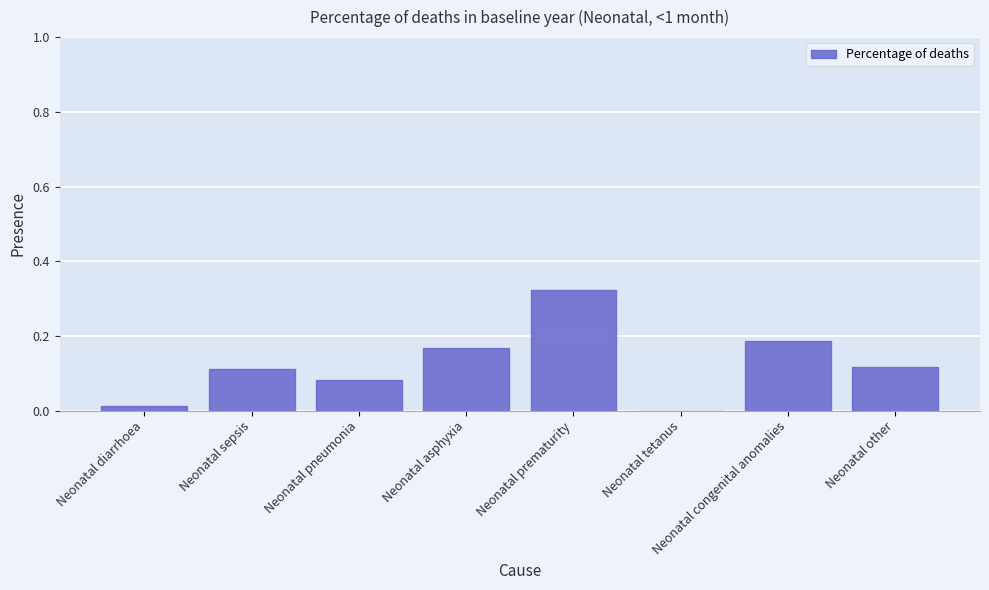

Which label corresponds to the largest value in the chart?

Neonatal prematurity